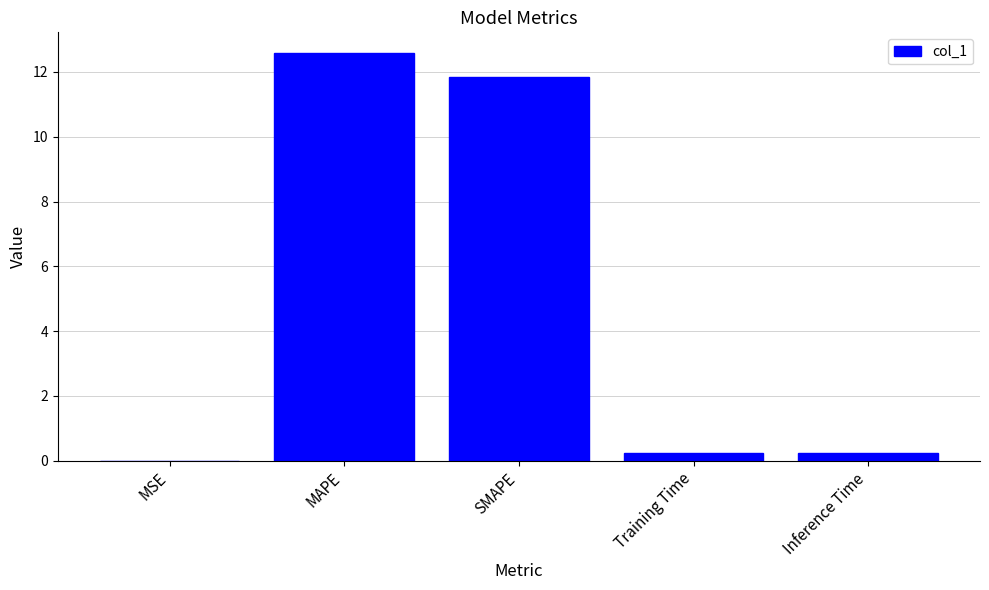

How many data points does each series have?

5